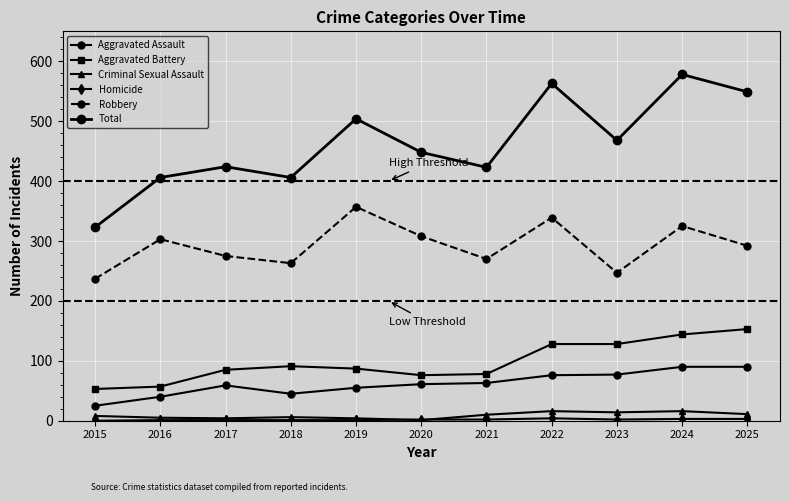

At which category is the sum across all series the highest?

2024